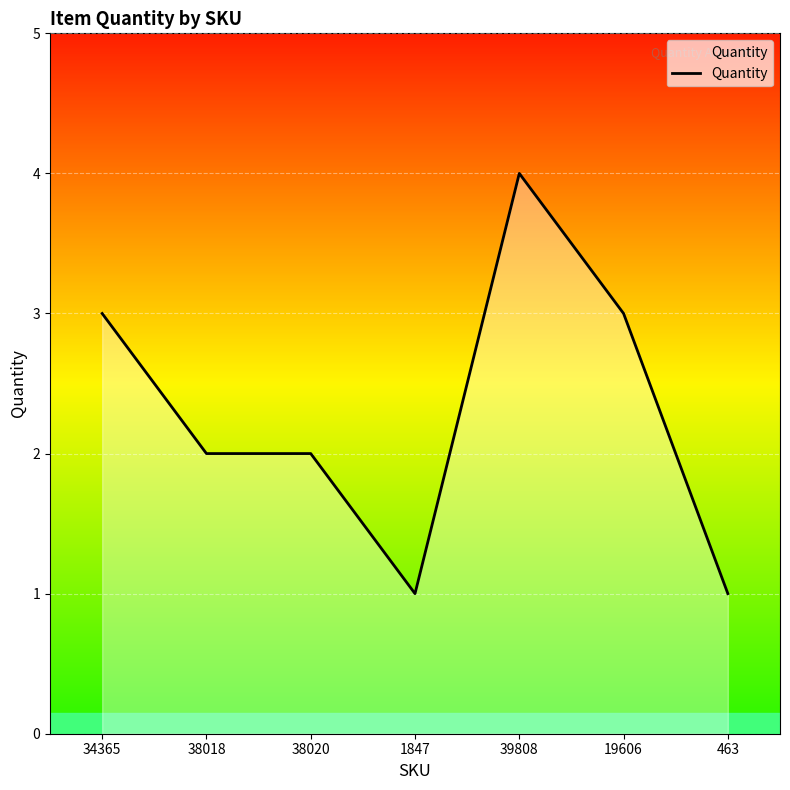

Reading right to left, extract all data points from this chart.

463=1	19606=3	39808=4	1847=1	38020=2	38018=2	34365=3